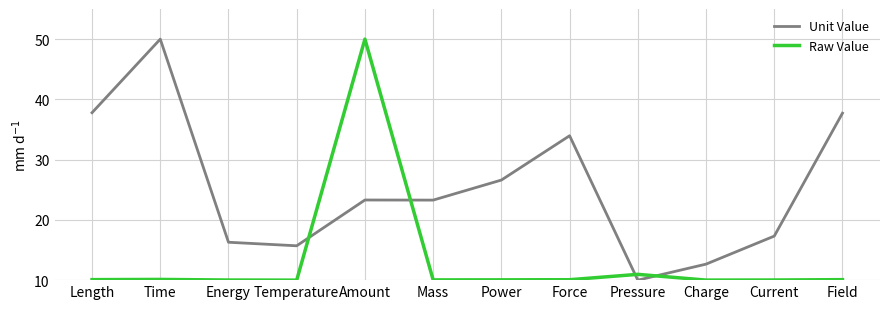

The Raw Value series shows 10.0 at Mass. True or false?

True